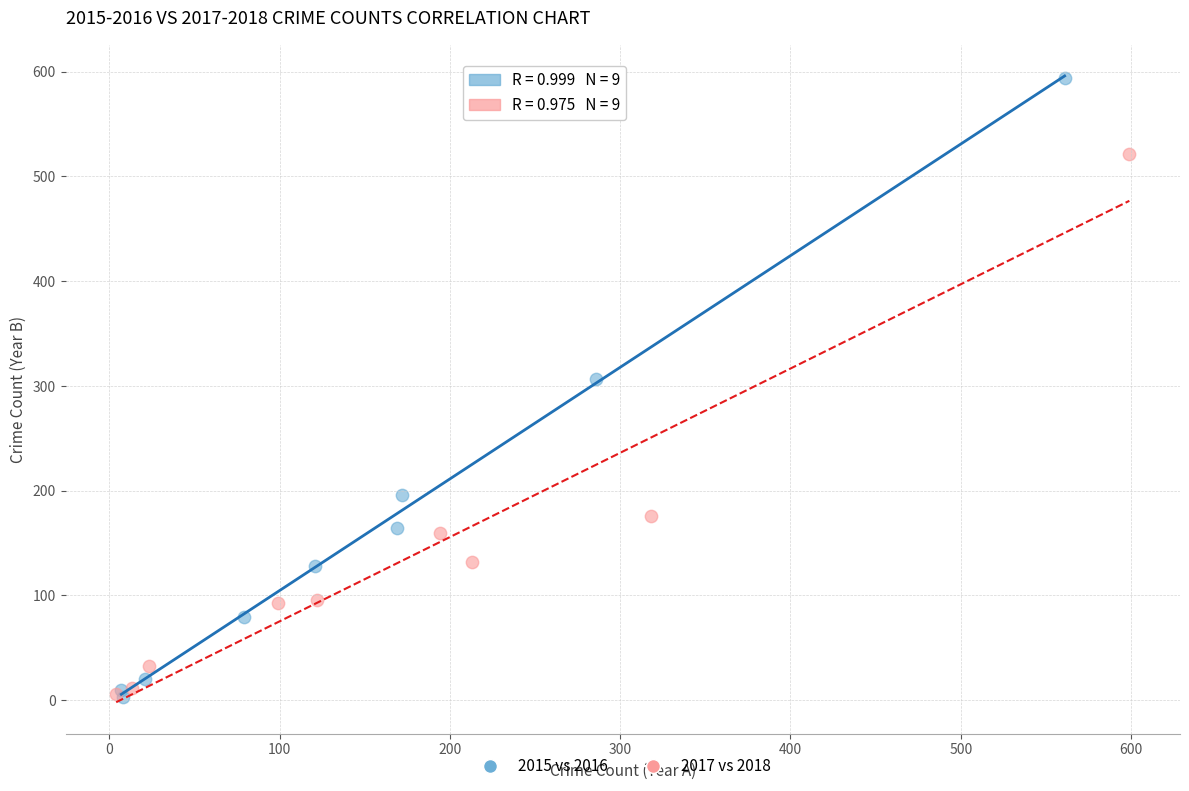

What are all the series names shown in the legend?

2015 vs 2016, 2017 vs 2018